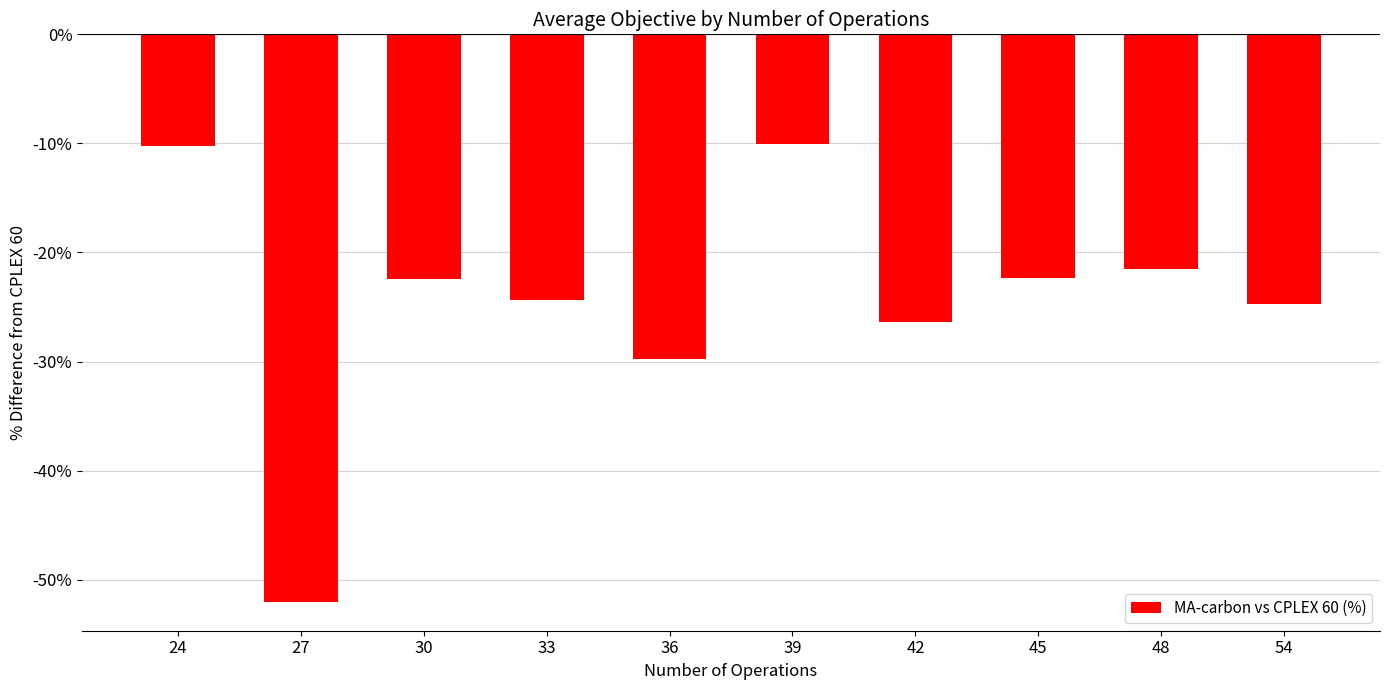

What is the sum of the values at 42 and 30?

-48.8